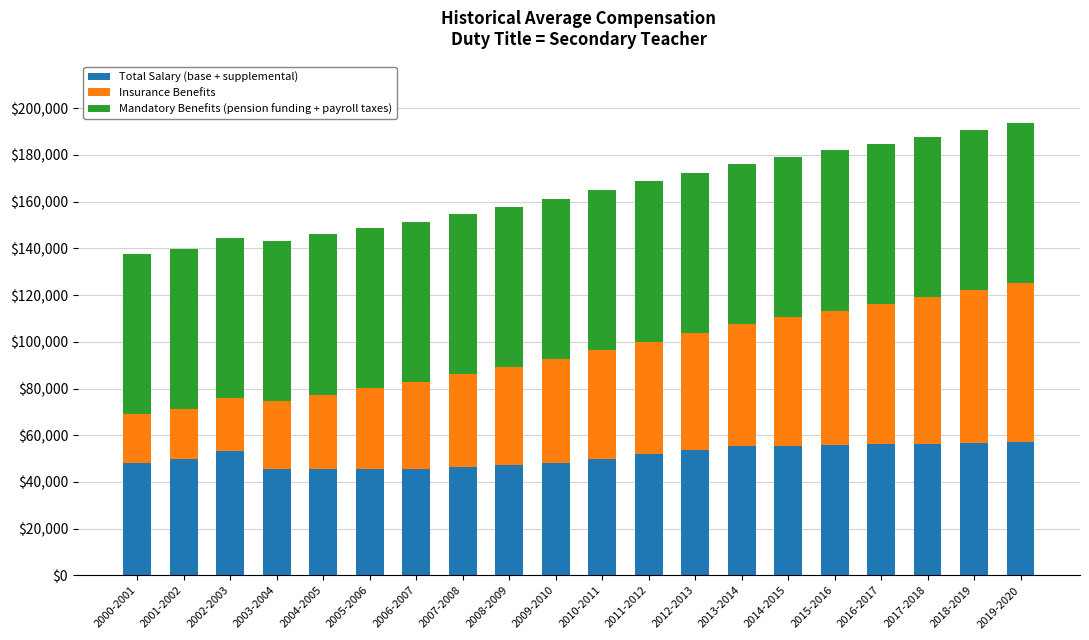

What are all the series names shown in the legend?

Total Salary (base + supplemental), Insurance Benefits, Mandatory Benefits (pension funding + payroll taxes)